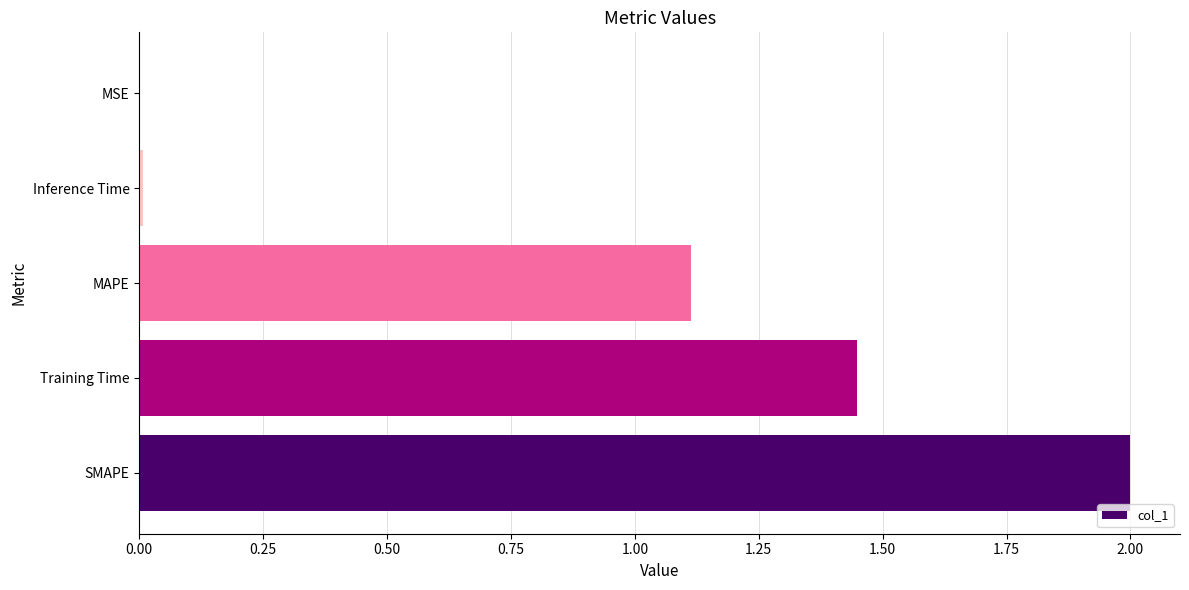

Between Inference Time and MAPE, which is larger?

MAPE